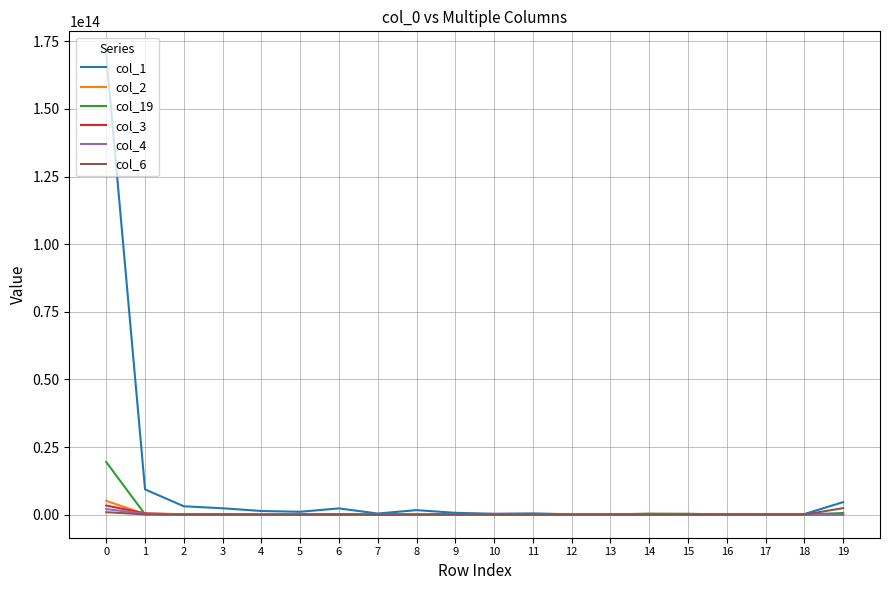

Which series has the largest total across all categories?

col_1